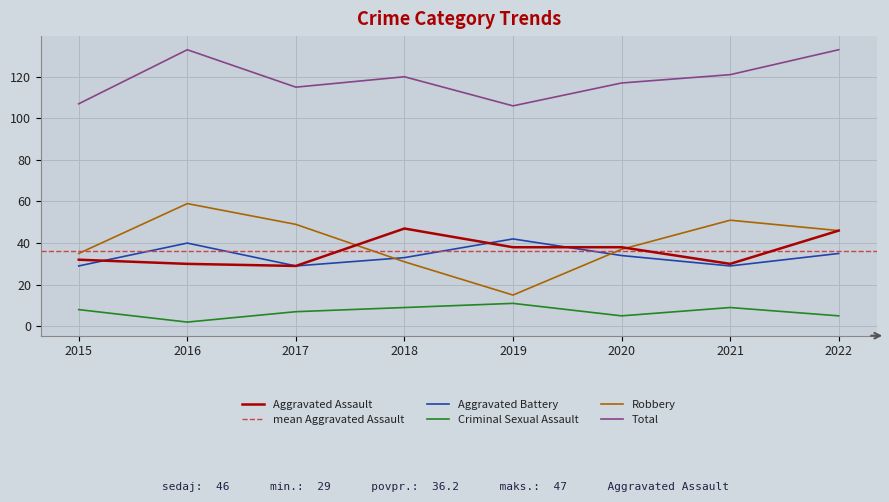

What is the value of the Robbery point at the 5th from the left?

15